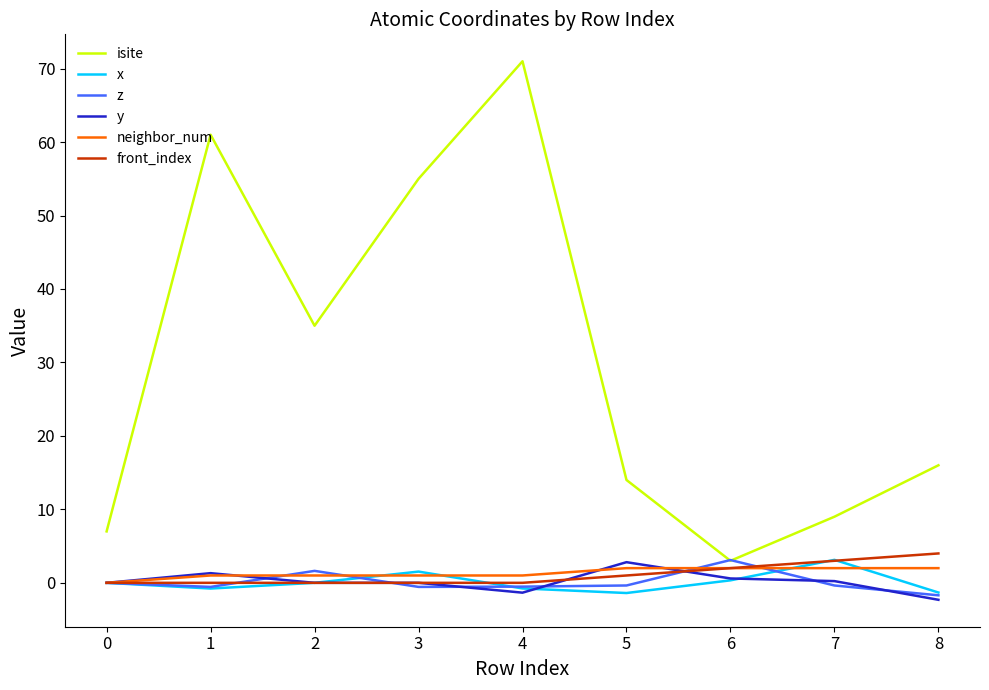

What is the greatest value displayed?

71.0